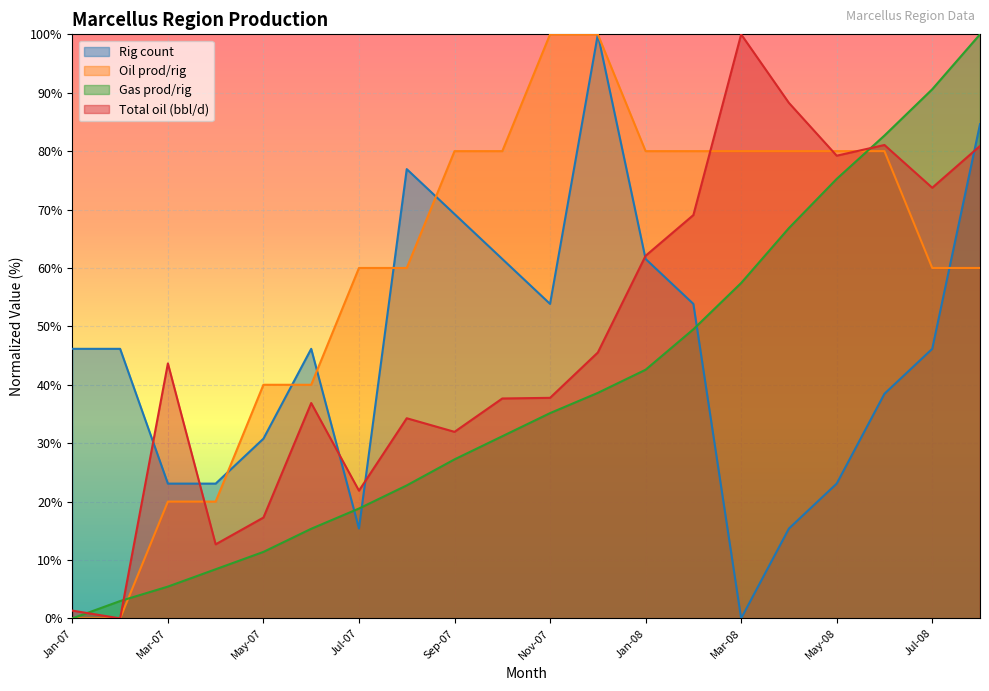

How many values in the Gas prod/rig series are below 35?

10